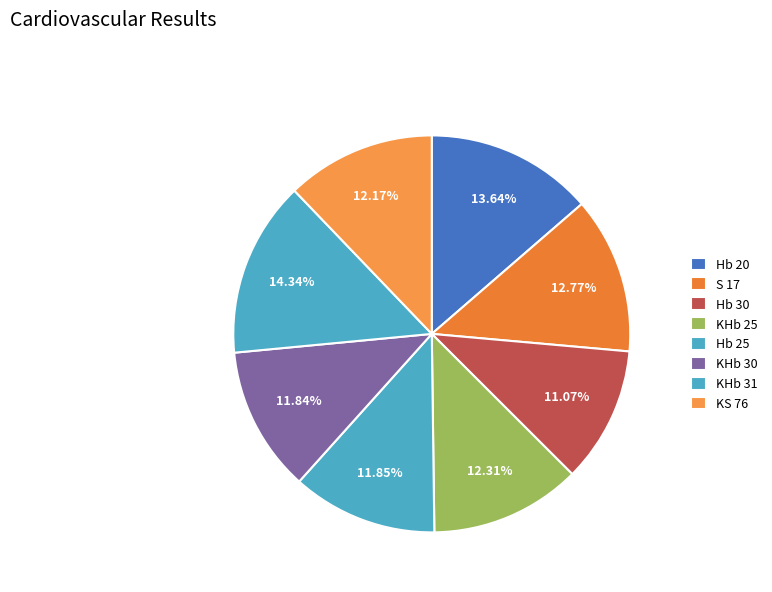

Approximately how many times larger is the value at KHb 31 compared to Hb 20?

1.1